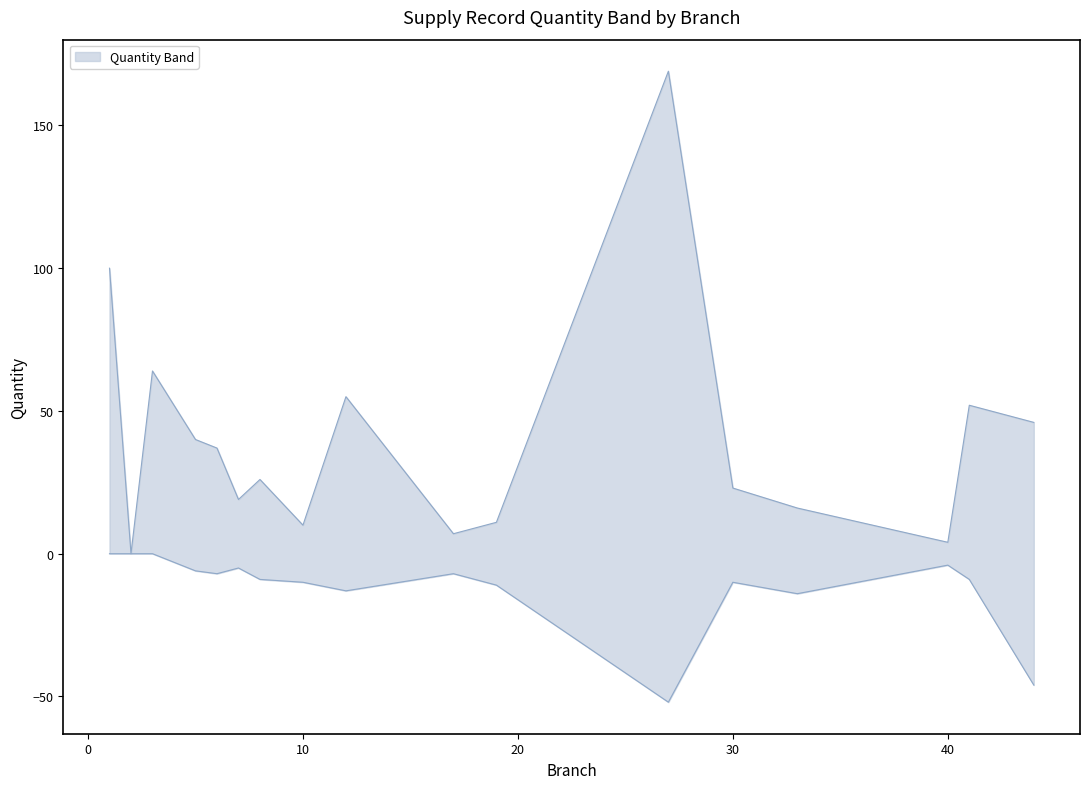

At which label is Quantity_upper closest to 84?

1